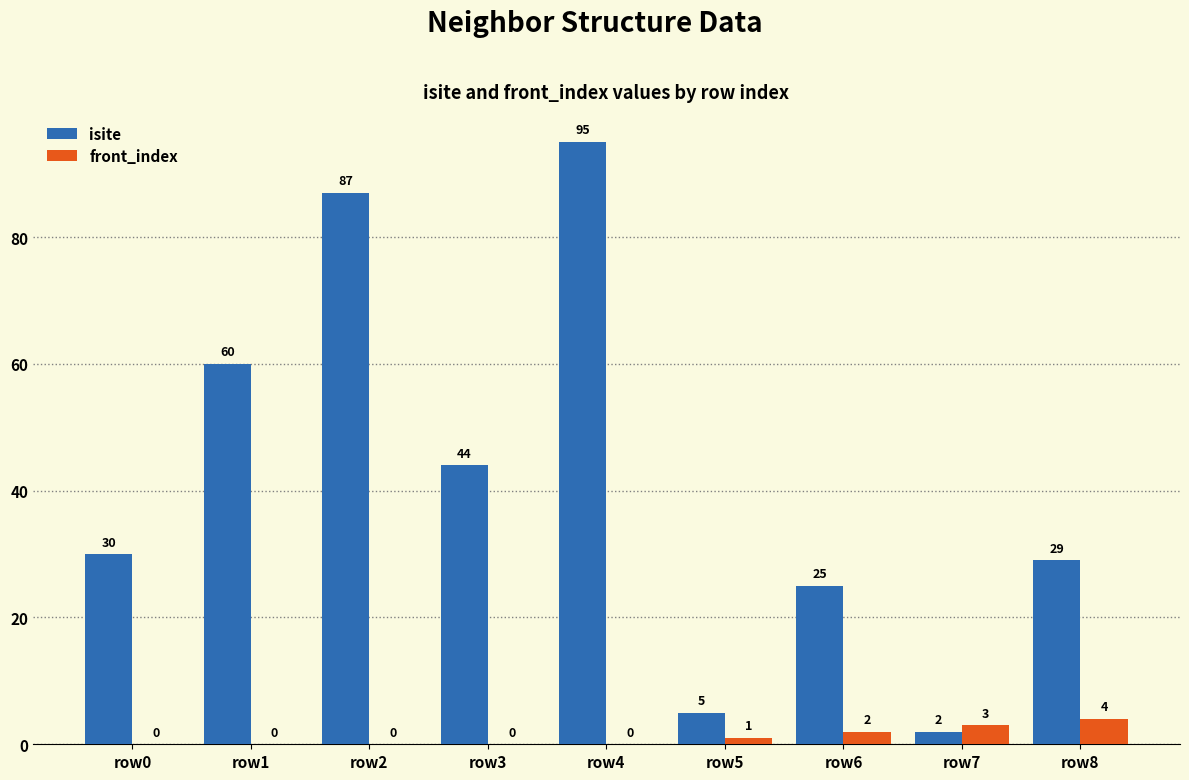

At which label is front_index closest to 2?

row6